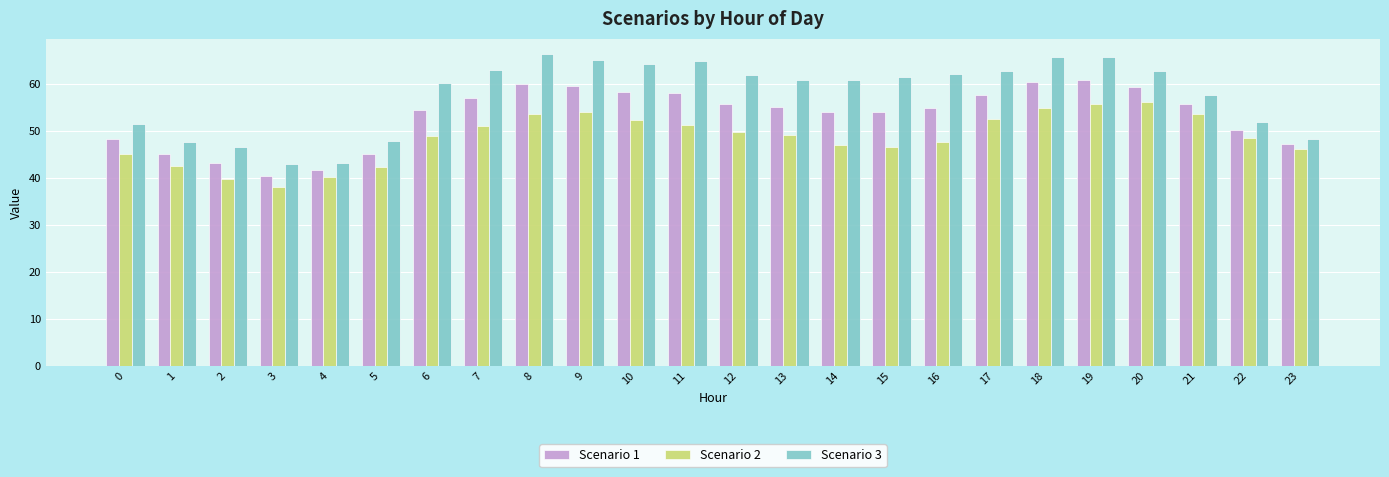

What is the total value across all series at 9?

178.5